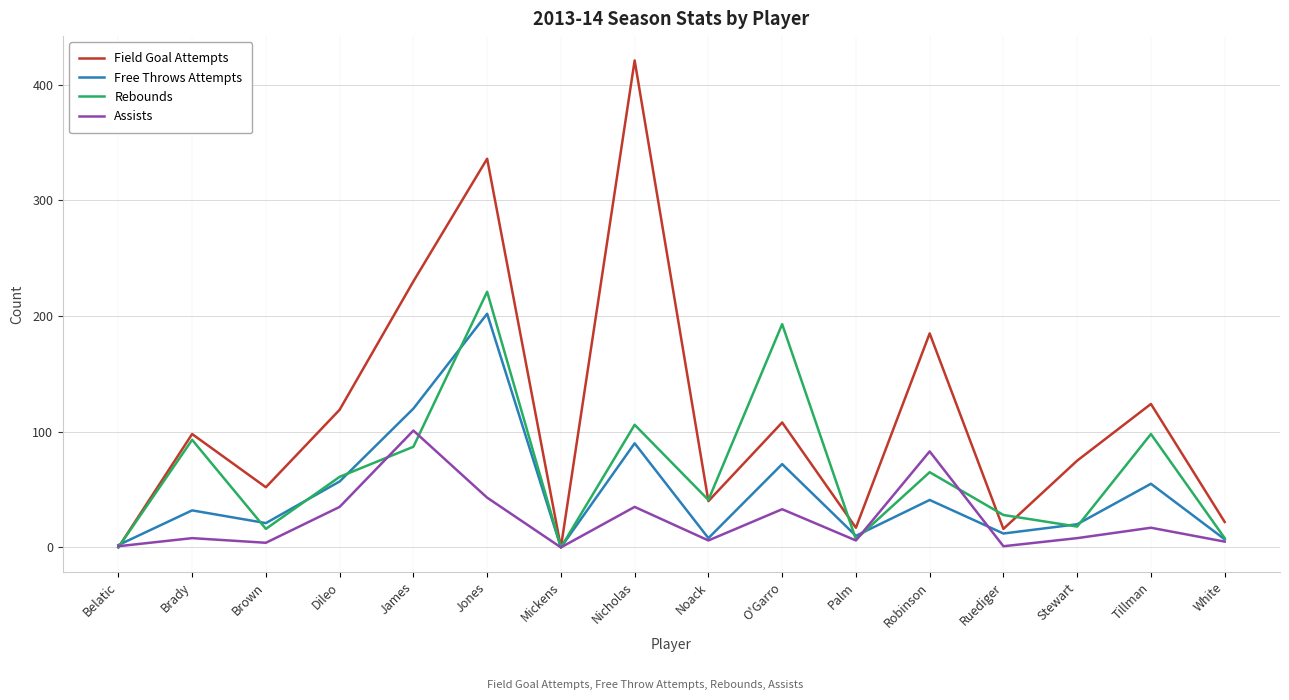

Between Dileo and Nicholas, which series saw the biggest shift?

Field Goal Attempts